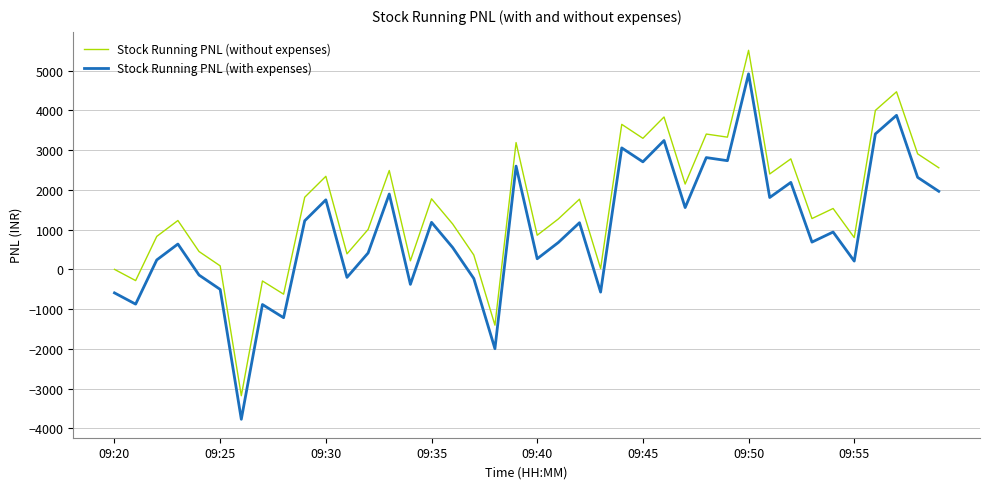

What is the sum of all Stock Running PNL (with expenses) values?

39620.6